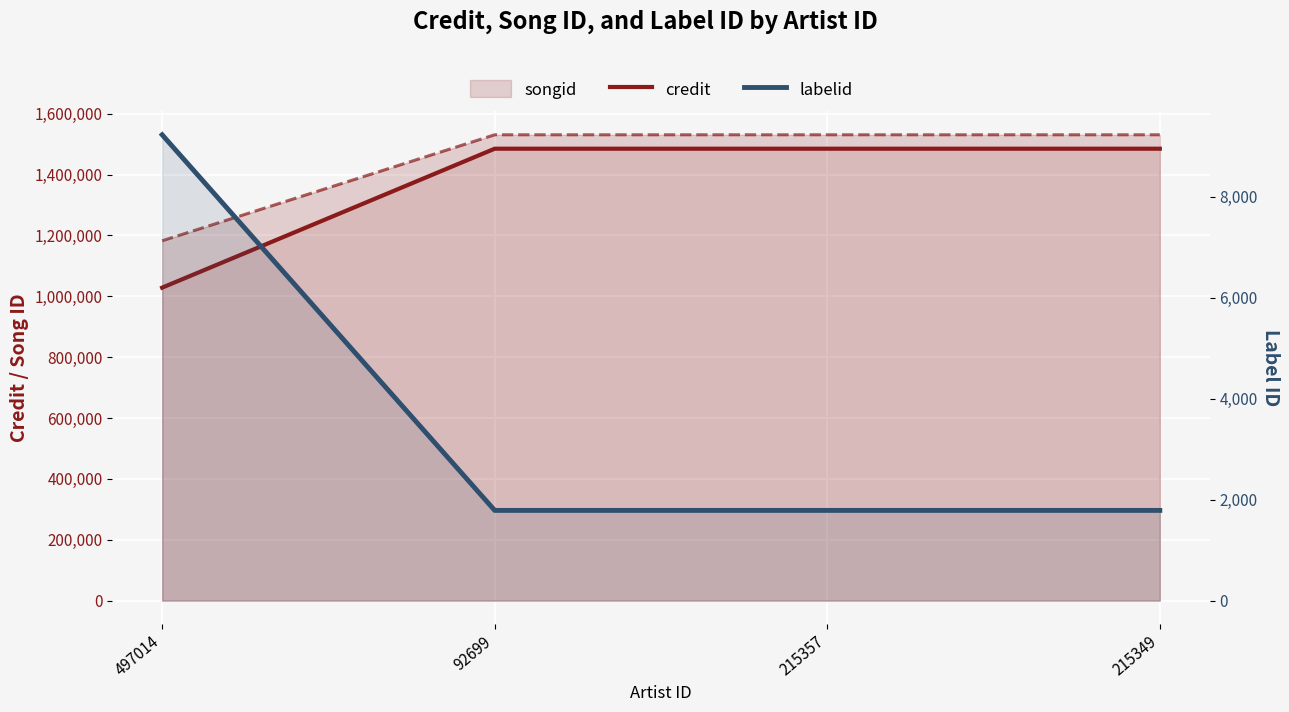

At which category is the sum across all series the highest?

92699